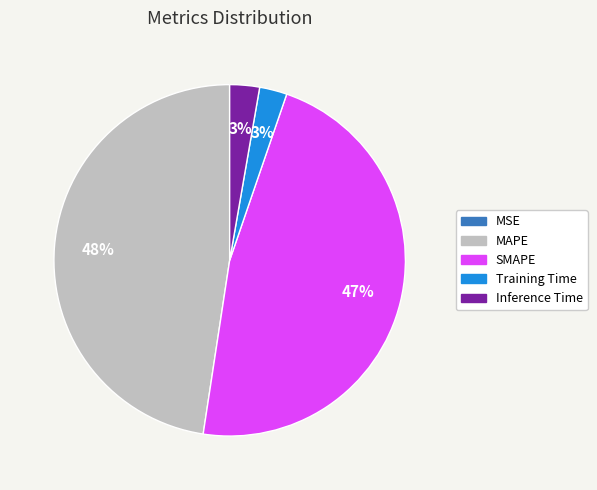

Does any single category account for the majority?

No